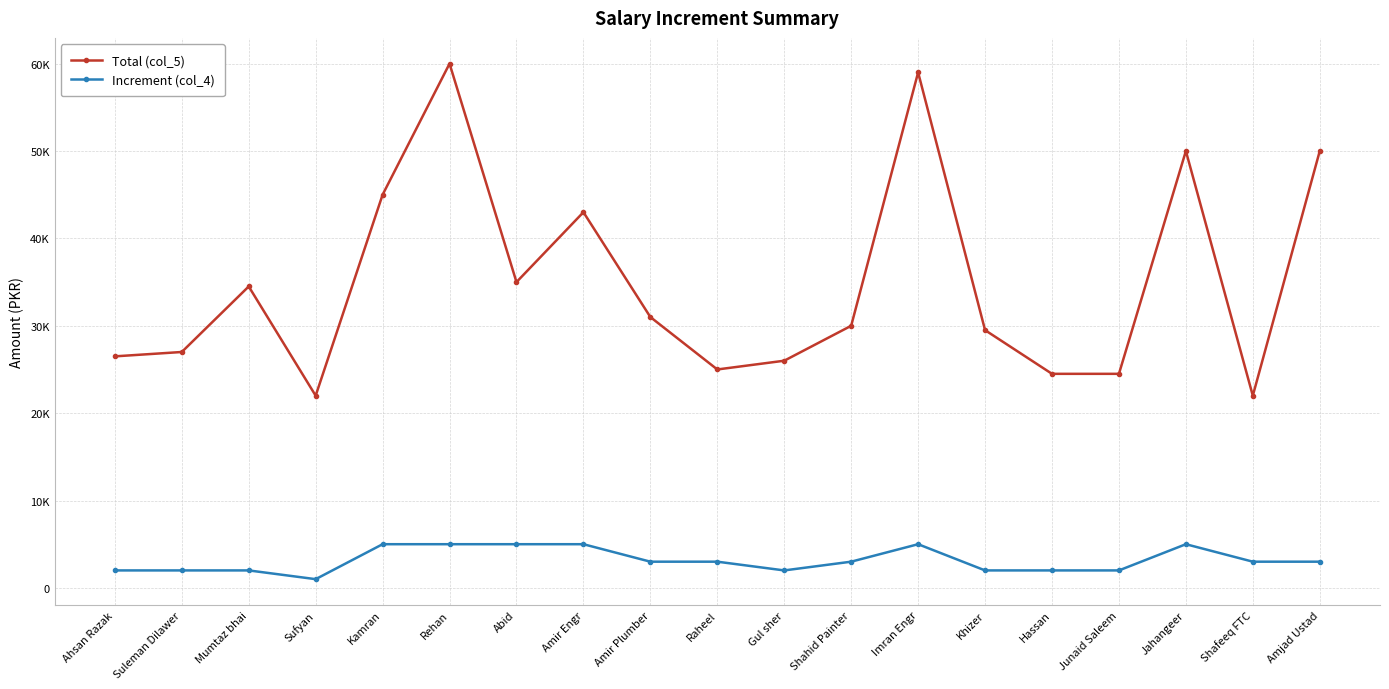

Is this an area chart (filled region under the line)?

No